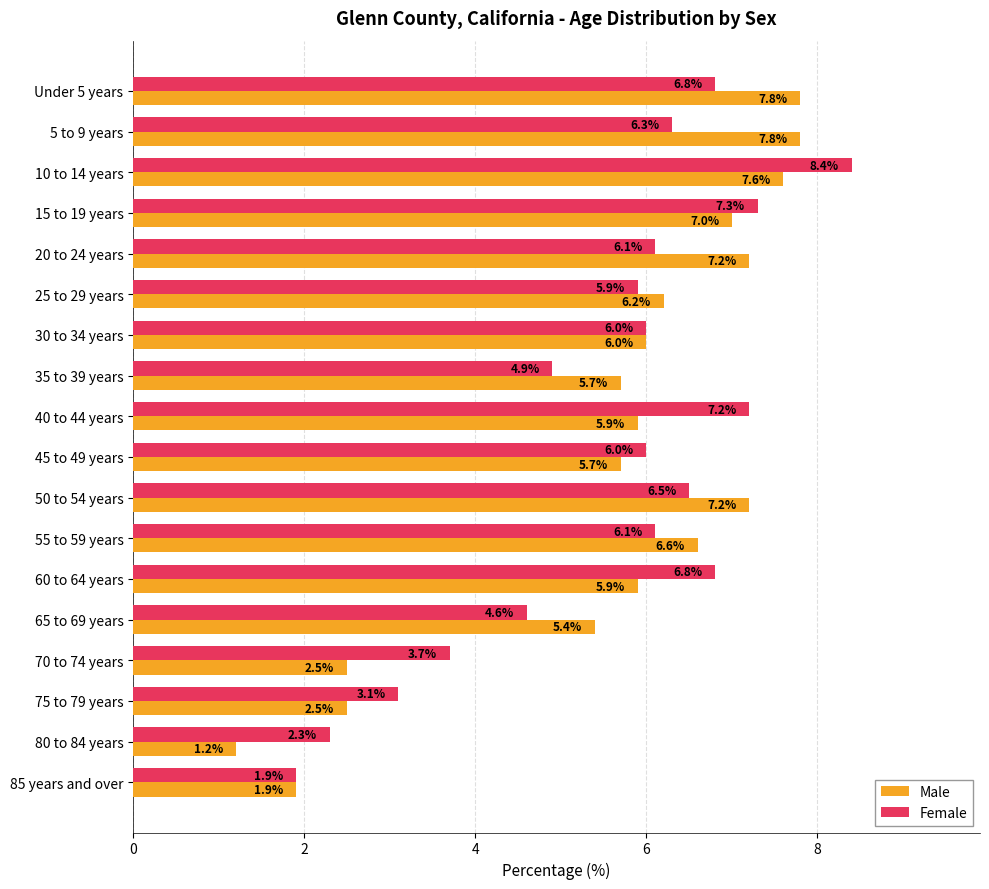

What is the difference between the highest and lowest values at 55 to 59 years?

0.5